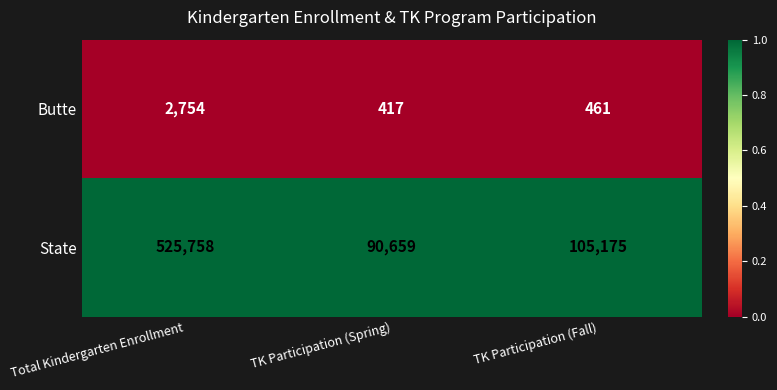

Is the value of Butte at TK Participation (Spring) greater than the value of State at TK Participation (Spring)?

No